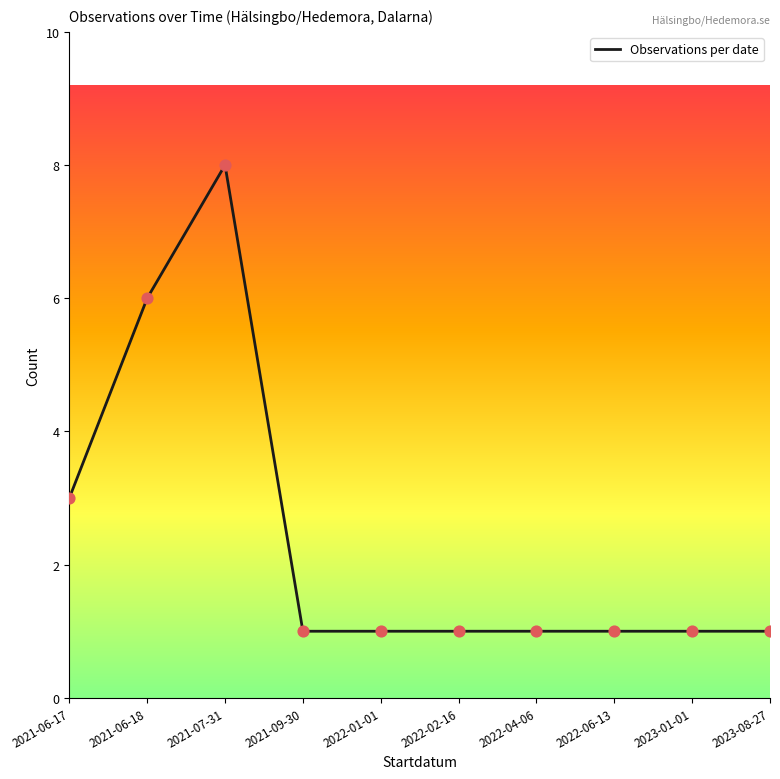

What is the ratio of the value at 2022-01-01 to the value at 2021-07-31?

0.1